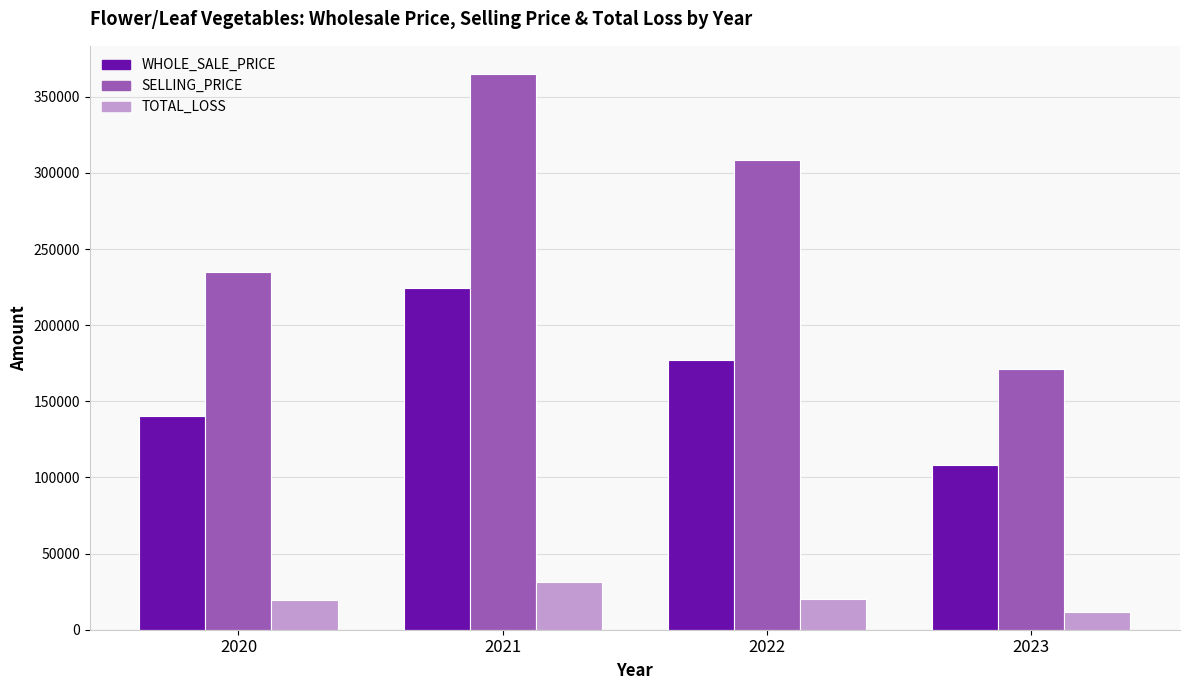

Rank the categories by SELLING_PRICE value from lowest to highest.

2023, 2020, 2022, 2021